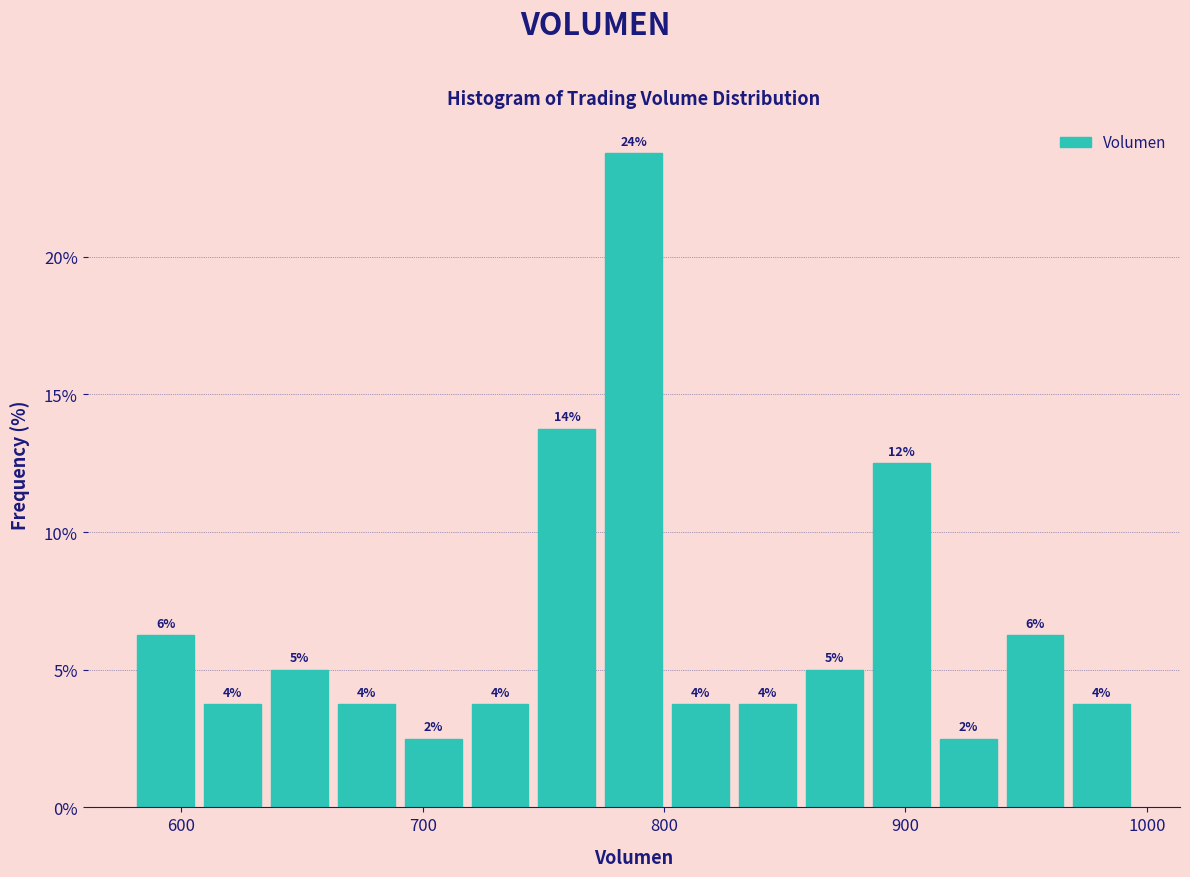

Around what value on the x-axis is the tallest bar? Give the approximate position of its centre, as read against the axis.

790